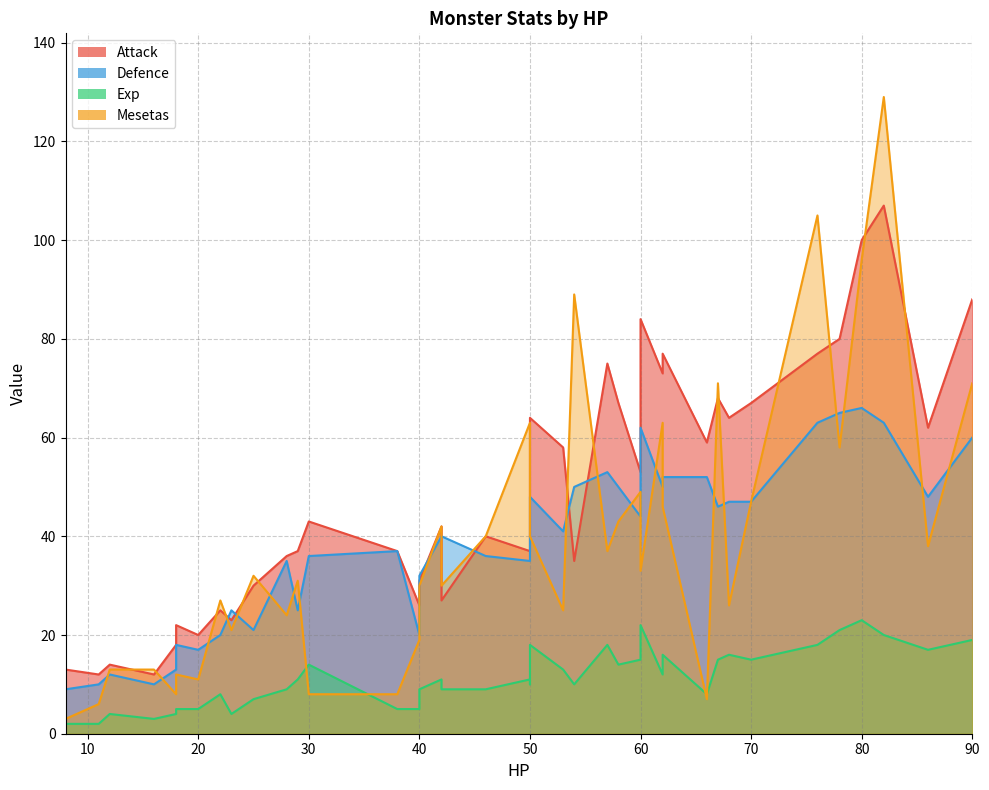

Reading left to right, extract all data points from this chart.

Attack: 8=13	18=18	11=12	16=12	12=14	20=20	40=26	38=37	18=22	23=23	22=25	42=27	25=30	40=31	54=35	28=36	29=37	50=37	46=40	42=42	30=43	50=50	60=53	53=58	66=59	58=67	76=77	70=67	67=68	86=62	68=64	62=77	62=73	50=64	57=75	90=88	78=80	80=100	82=107	60=84
Defence: 8=9	18=13	11=10	16=10	12=12	20=17	40=20	38=37	18=18	23=25	22=20	42=40	25=21	40=32	54=50	28=35	29=25	50=35	46=36	42=40	30=36	50=43	60=44	53=41	66=52	58=50	76=63	70=47	67=46	86=48	68=47	62=52	62=50	50=48	57=53	90=60	78=65	80=66	82=63	60=62
Exp: 8=2	18=4	11=2	16=3	12=4	20=5	40=5	38=5	18=5	23=4	22=8	42=9	25=7	40=9	54=10	28=9	29=11	50=11	46=9	42=11	30=14	50=10	60=15	53=13	66=8	58=14	76=18	70=15	67=15	86=17	68=16	62=16	62=12	50=18	57=18	90=19	78=21	80=23	82=20	60=22
Mesetas: 8=3	18=8	11=6	16=13	12=13	20=11	40=19	38=8	18=12	23=21	22=27	42=30	25=32	40=30	54=89	28=24	29=31	50=63	46=40	42=42	30=8	50=51	60=49	53=25	66=7	58=43	76=105	70=47	67=71	86=38	68=26	62=46	62=63	50=40	57=37	90=71	78=58	80=96	82=129	60=33